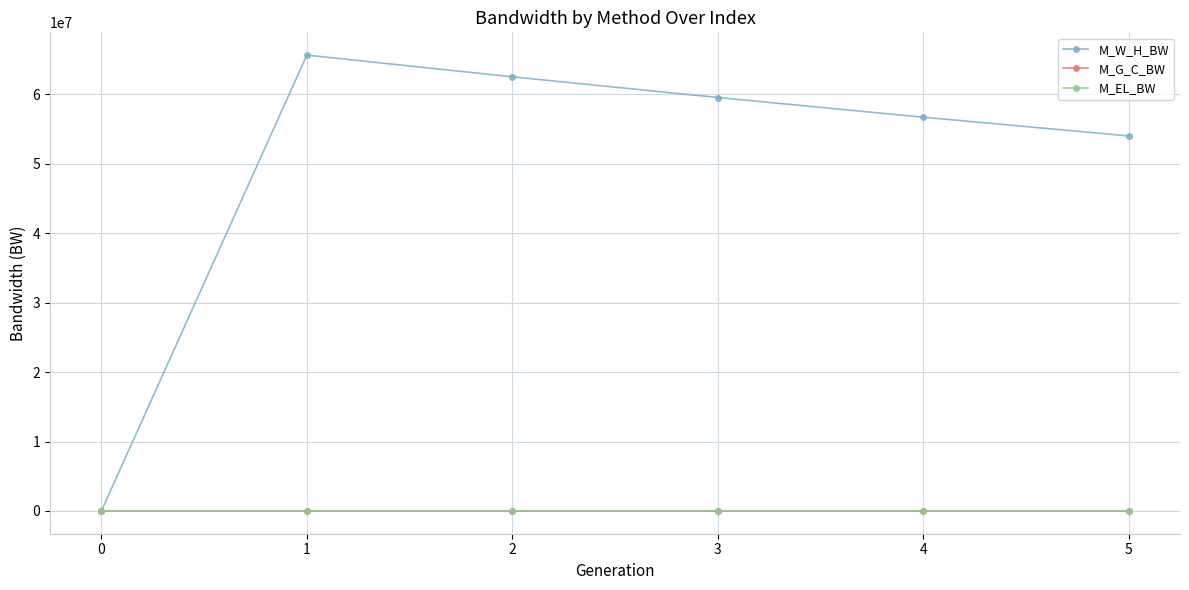

What is the greatest value displayed?

65664622.9